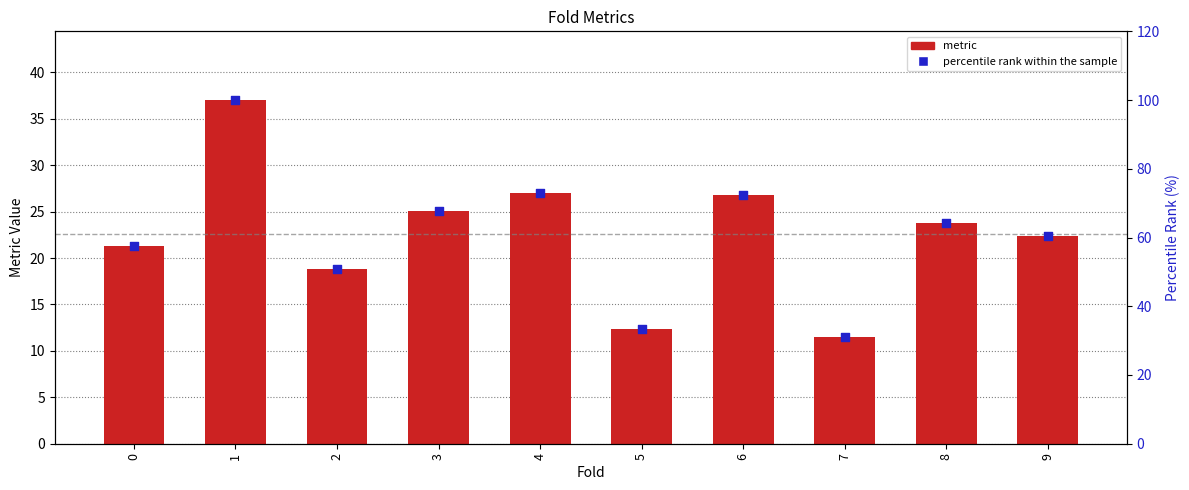

Which series contains the lowest Y value?

metric